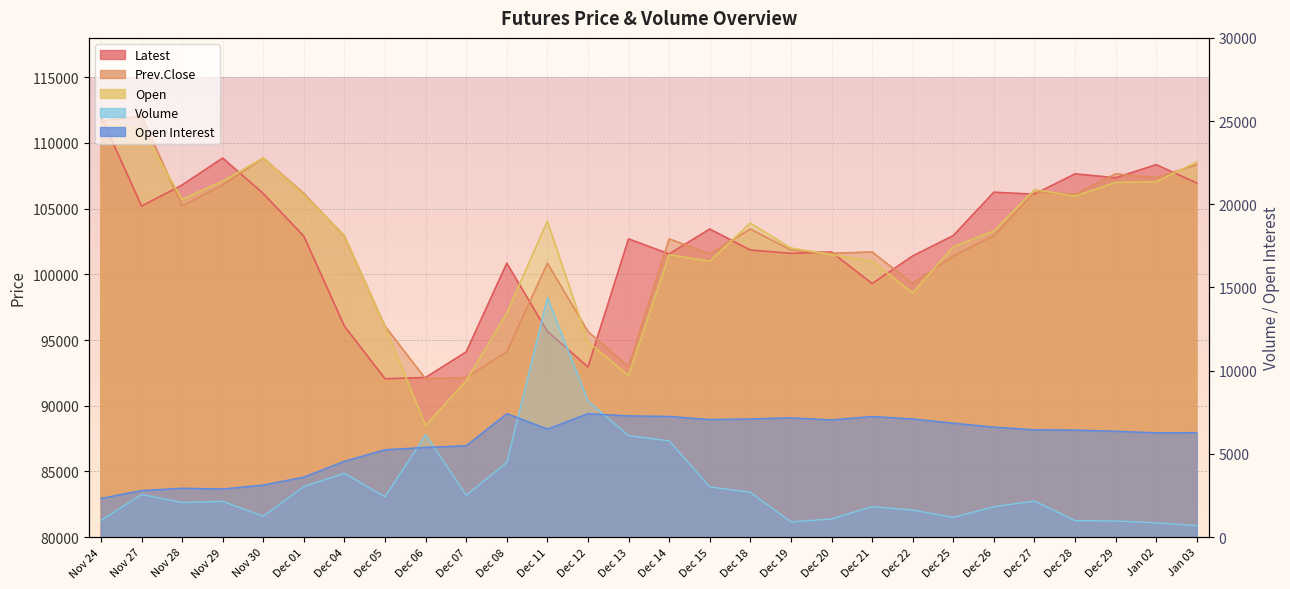

What is the approximate value of Volume at Dec 01, to the nearest 10?

3040